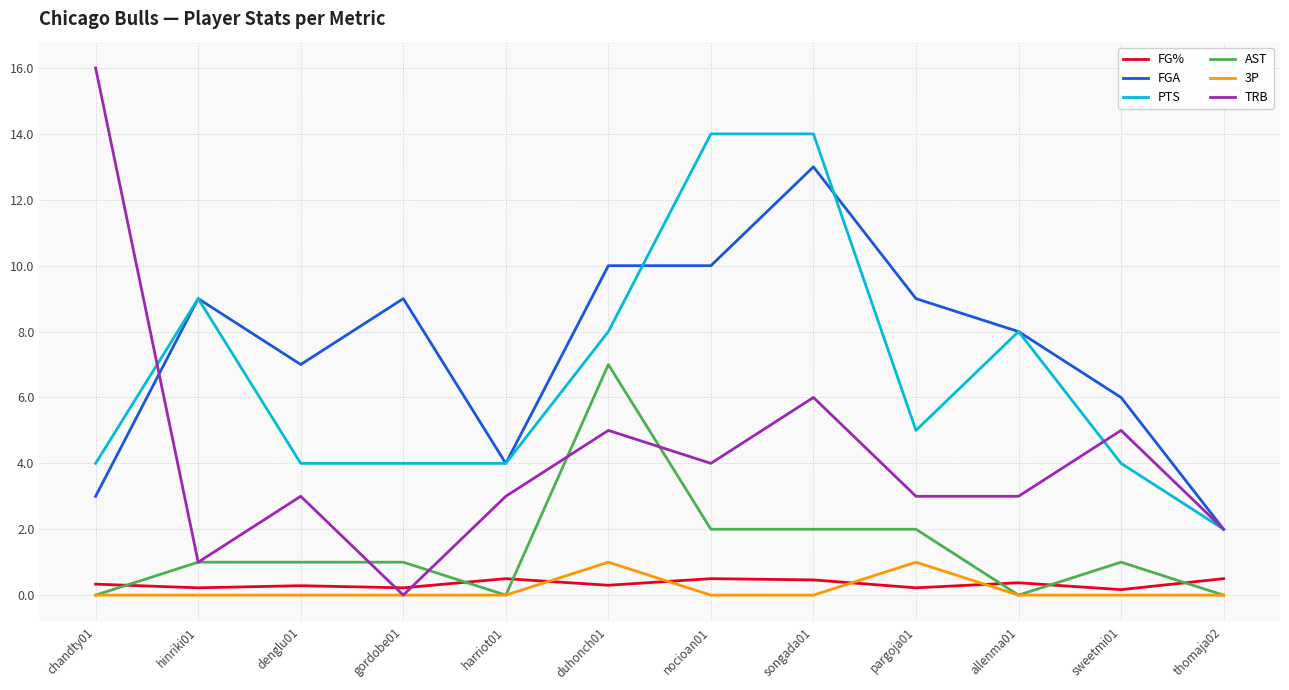

What is the total value across all series at pargoja01?

20.2